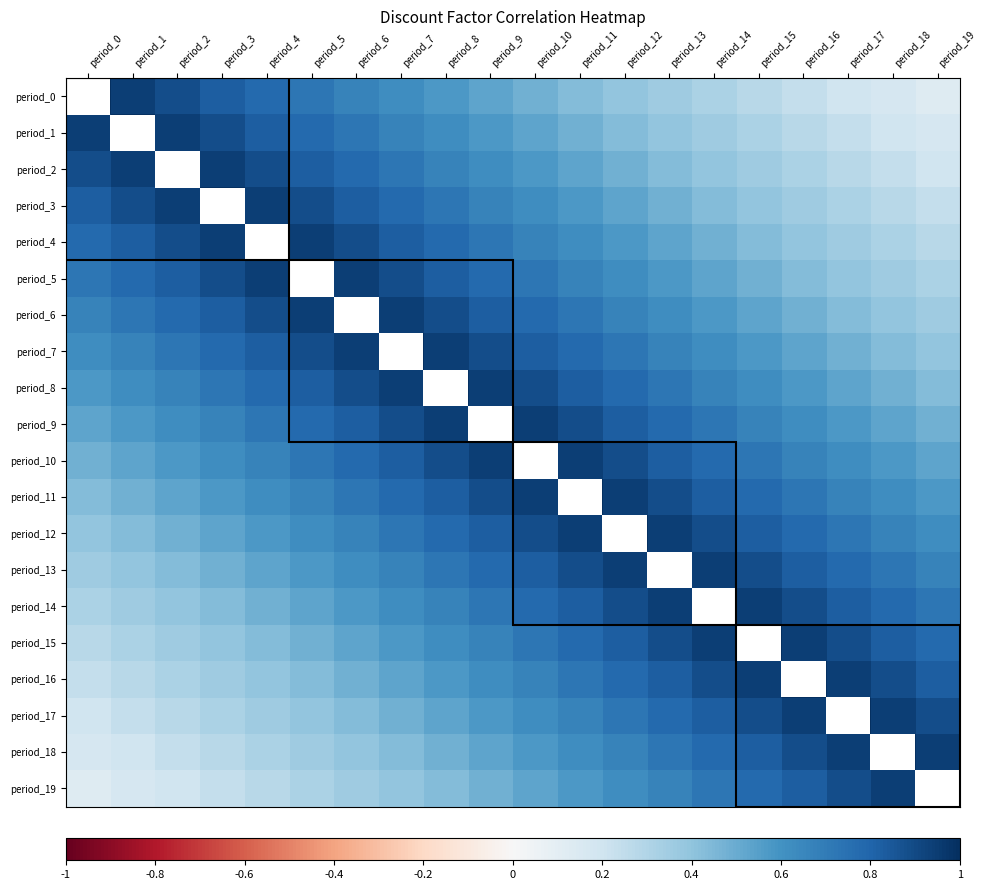

List the series in order of their peak value, highest first.

period_0, period_1, period_2, period_3, period_4, period_5, period_6, period_7, period_8, period_9, period_10, period_11, period_12, period_13, period_14, period_15, period_16, period_17, period_18, period_19